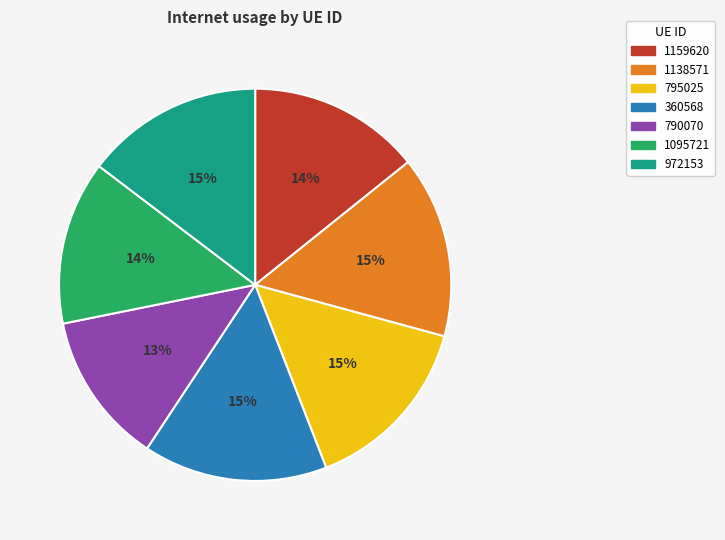

How many segments does this pie chart have?

7